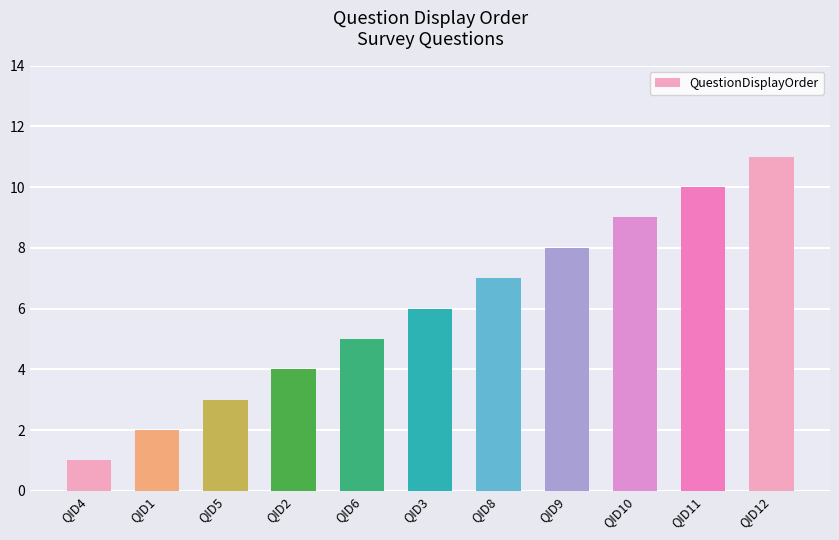

Does the chart contain any negative values?

No